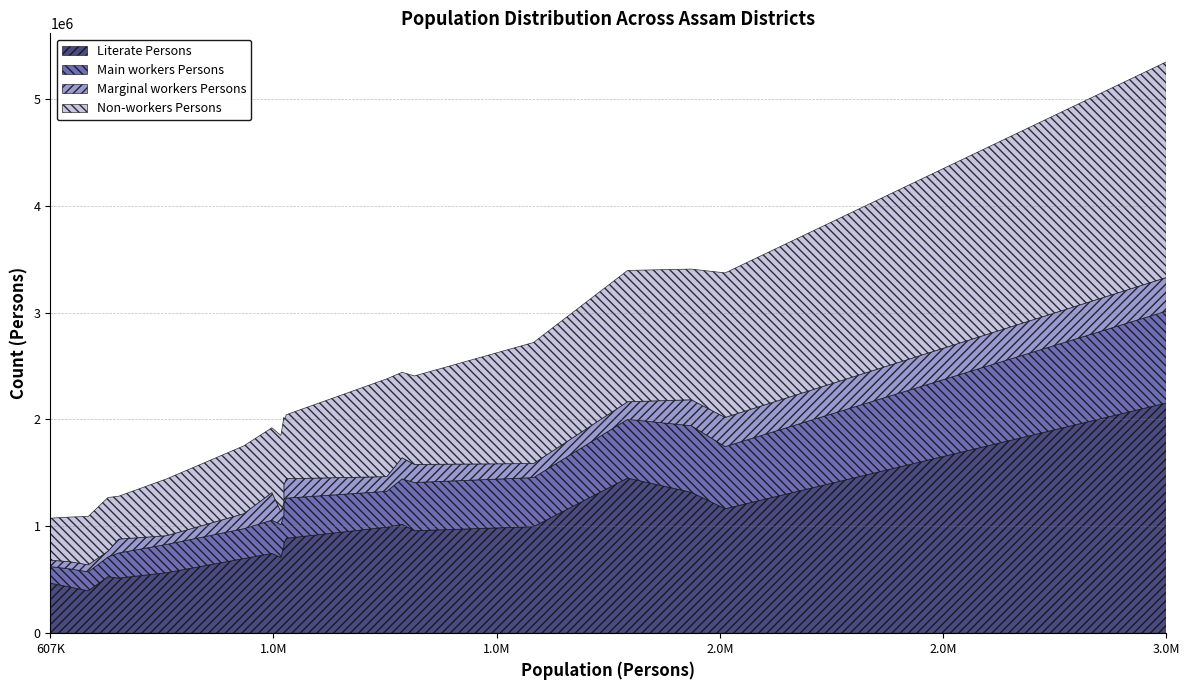

What is the sum of all Literate Persons values?

17663615